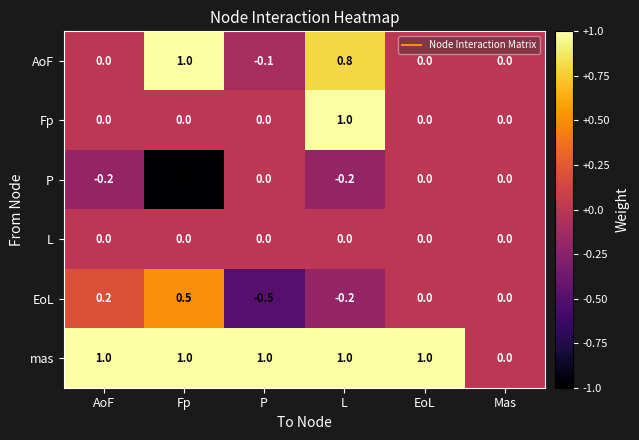

What is the sum of the Fp values at Mas and L?

1.0